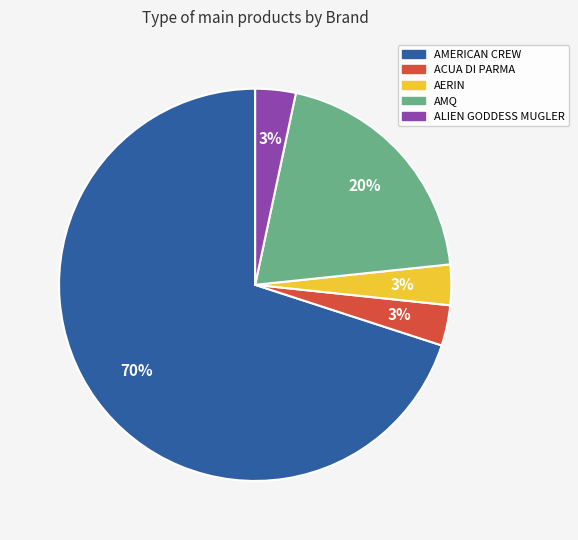

Does AMERICAN CREW account for over 50% of the chart?

Yes